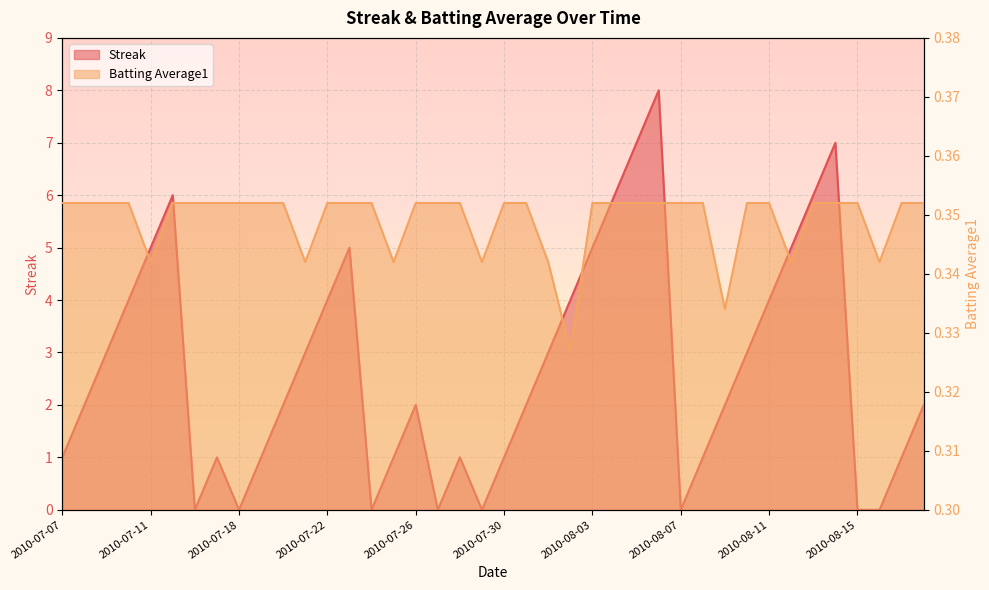

Rank the categories by Streak value from highest to lowest.

2010-08-06, 2010-08-05, 2010-08-14, 2010-07-15, 2010-08-04, 2010-08-13, 2010-07-11, 2010-07-23, 2010-08-03, 2010-08-12, 2010-07-10, 2010-07-22, 2010-08-02, 2010-08-11, 2010-07-09, 2010-07-21, 2010-08-01, 2010-08-10, 2010-07-08, 2010-07-20, 2010-07-26, 2010-07-31, 2010-08-09, 2010-08-18, 2010-07-07, 2010-07-17, 2010-07-19, 2010-07-25, 2010-07-28, 2010-07-30, 2010-08-08, 2010-08-17, 2010-07-16, 2010-07-18, 2010-07-24, 2010-07-27, 2010-07-29, 2010-08-07, 2010-08-15, 2010-08-16